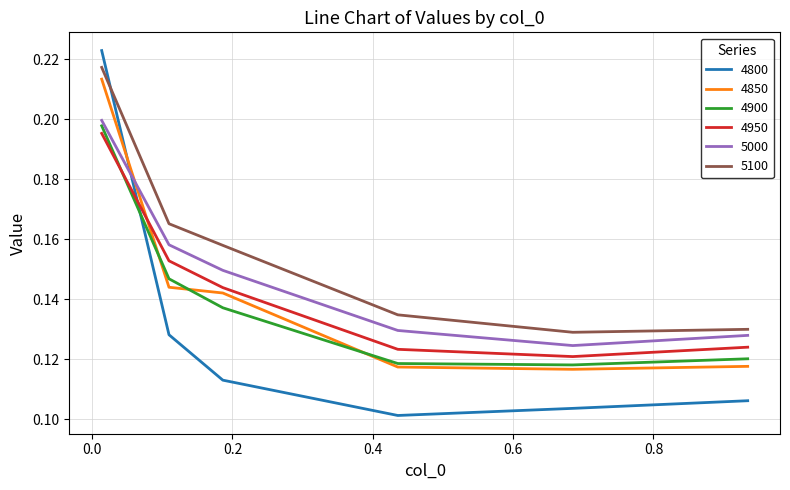

How many intersections are there between 5100 and 4800?

1